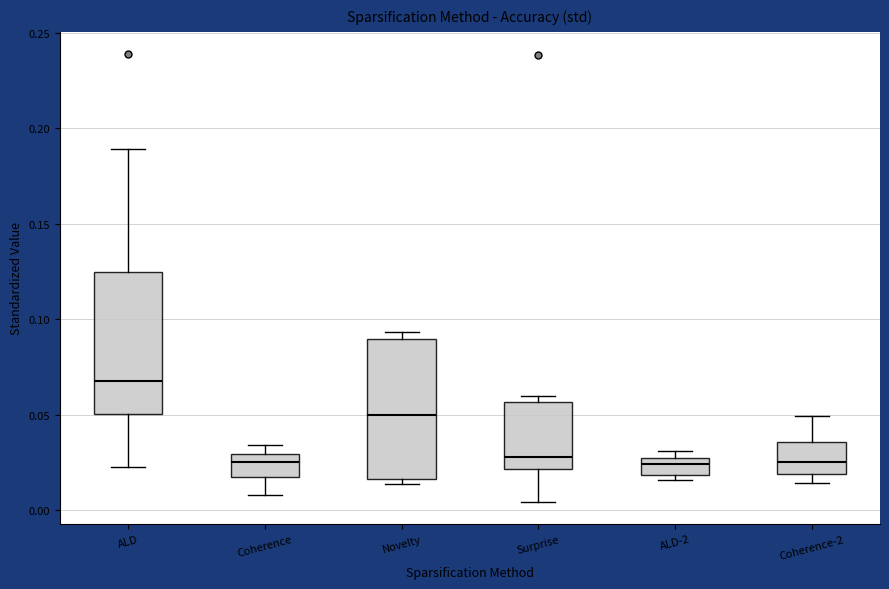

Reading left to right, read every box against the y-axis: the position of its median line, the range the box covers, and the ends of its whiskers. The values are not printed on the chart, so give them approximately, as read against the axis.

ALD: median 0.065, box 0.050 to 0.125, whiskers 0.025 to 0.190
Coherence: median 0.025, box 0.015 to 0.030, whiskers 0.010 to 0.035
Novelty: median 0.050, box 0.015 to 0.090, whiskers 0.015 (just below the box's lower edge) to 0.095
Surprise: median 0.030, box 0.020 to 0.055, whiskers 0.005 to 0.060
ALD-2: median 0.025 (inside the box), box 0.020 to 0.025, whiskers 0.015 to 0.030
Coherence-2: median 0.025, box 0.020 to 0.035, whiskers 0.015 to 0.050